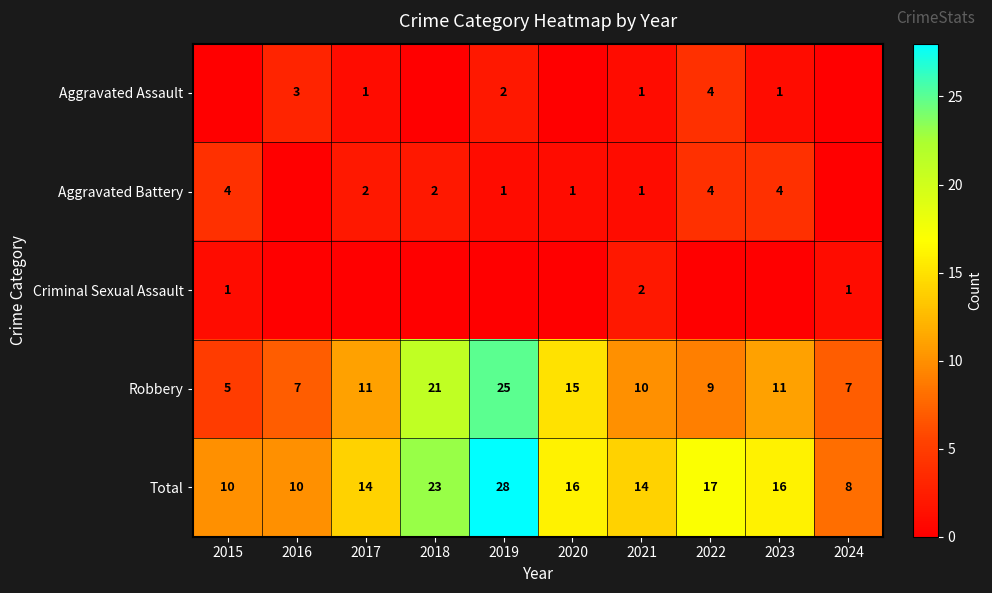

What is the sum of the Total values at 2017 and 2019?

42